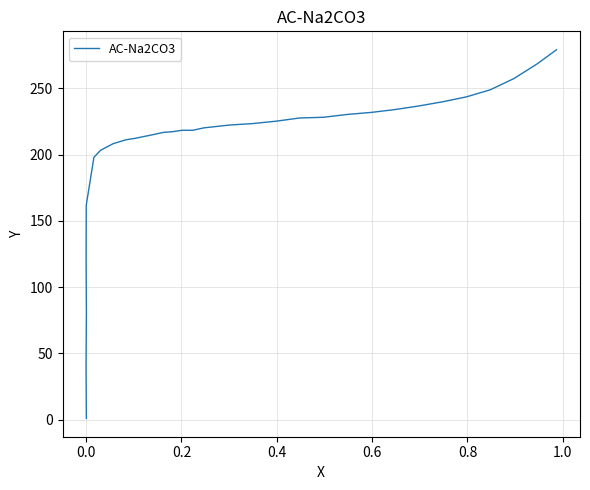

The value at 1.0 is 119.1. True or false?

False